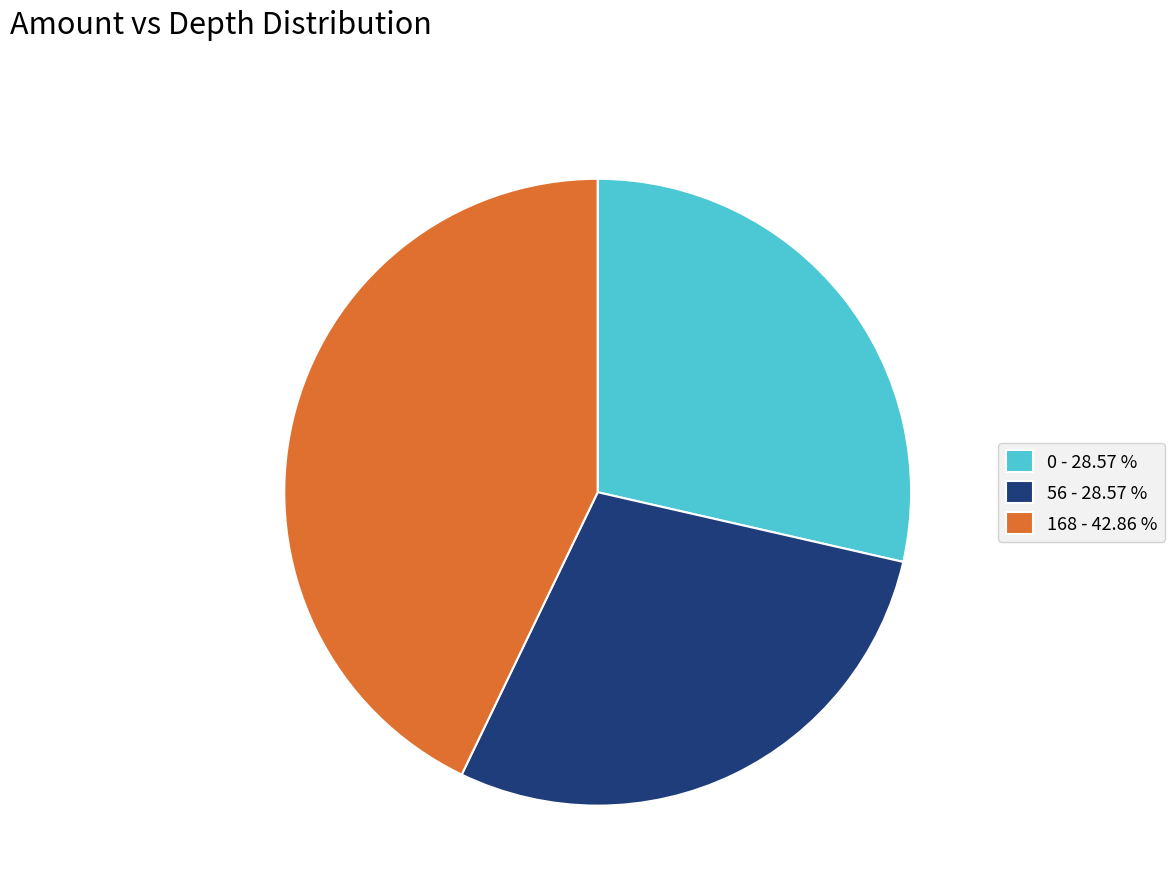

Combined, do 56 - 28.57 % and 0 - 28.57 % account for over 50%?

Yes